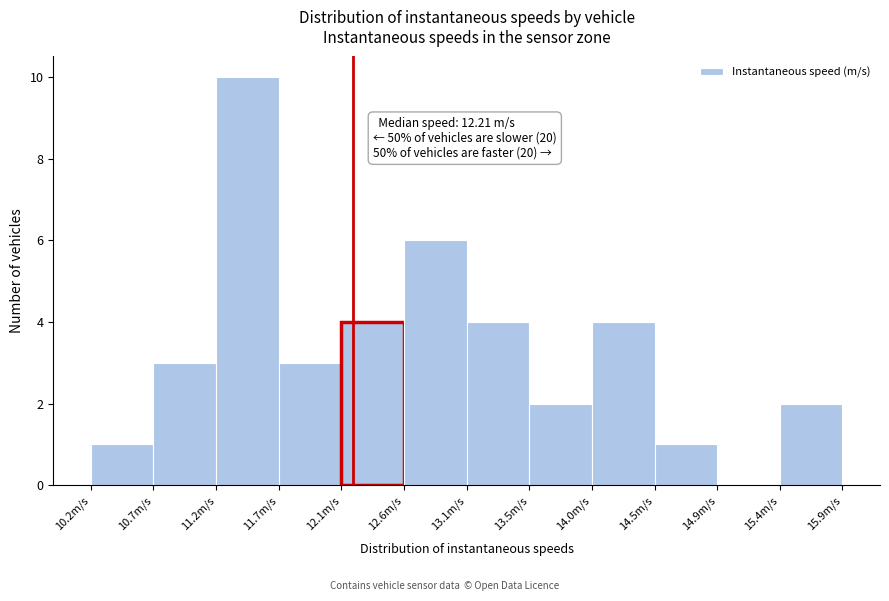

Over which range of the x-axis is the bar tallest?

11.20 to 11.65